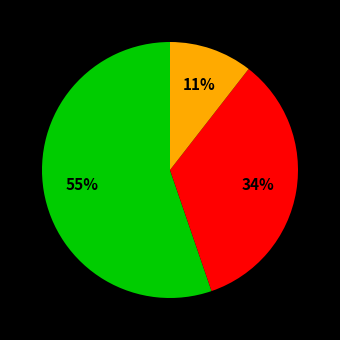

To the nearest percent, what is the average slice percentage?

33%